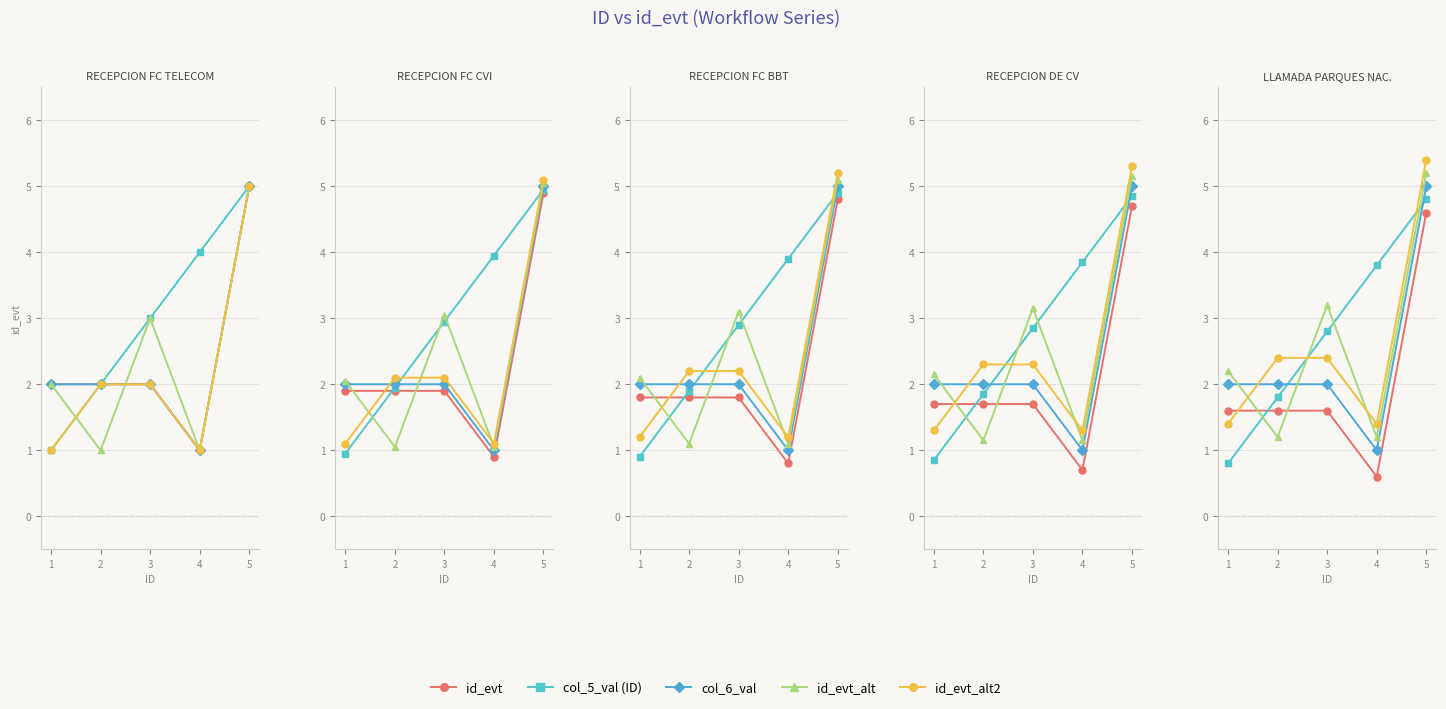

Between 1 and 5, which is larger?

5